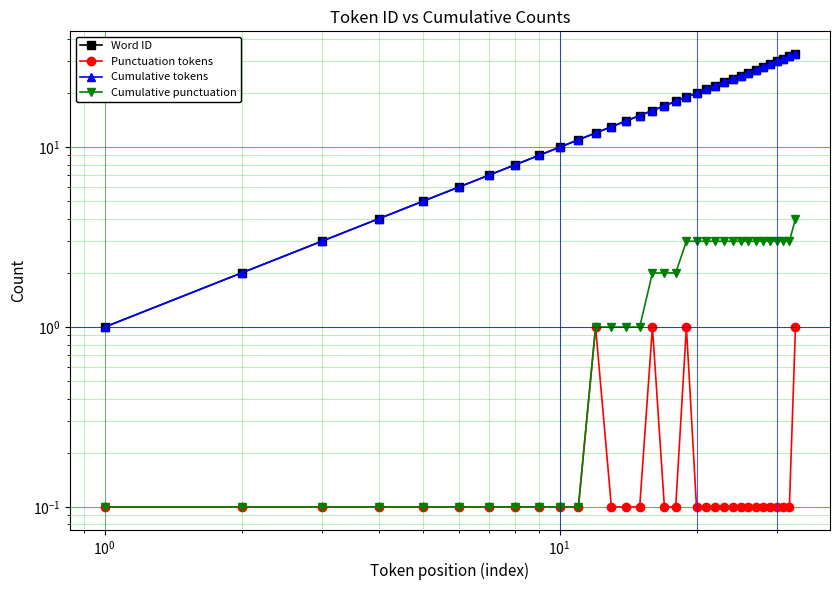

Which series has the largest total across all categories?

Word ID